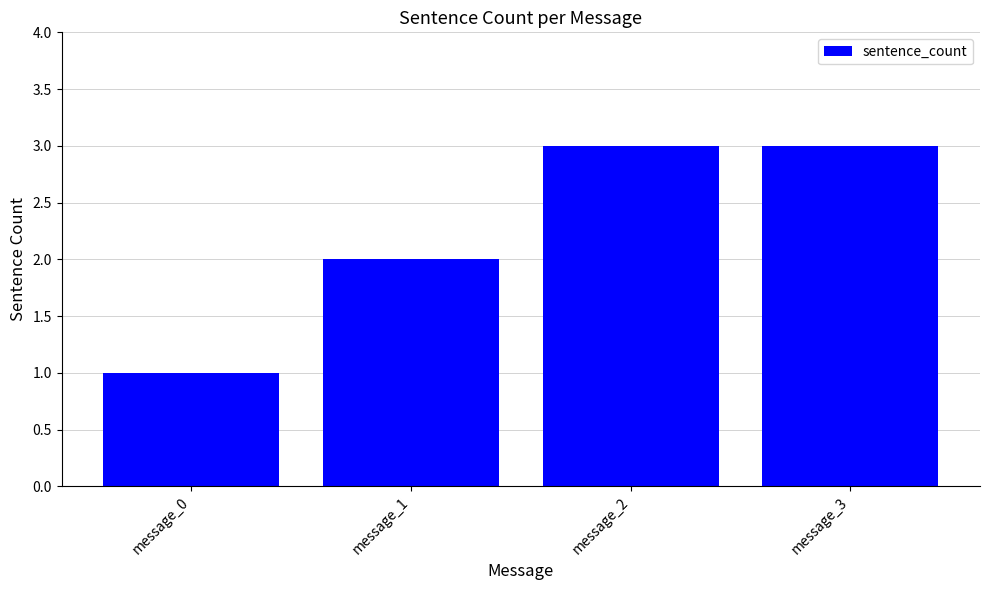

What is the ratio of the value at message_3 to the value at message_0?

3.0